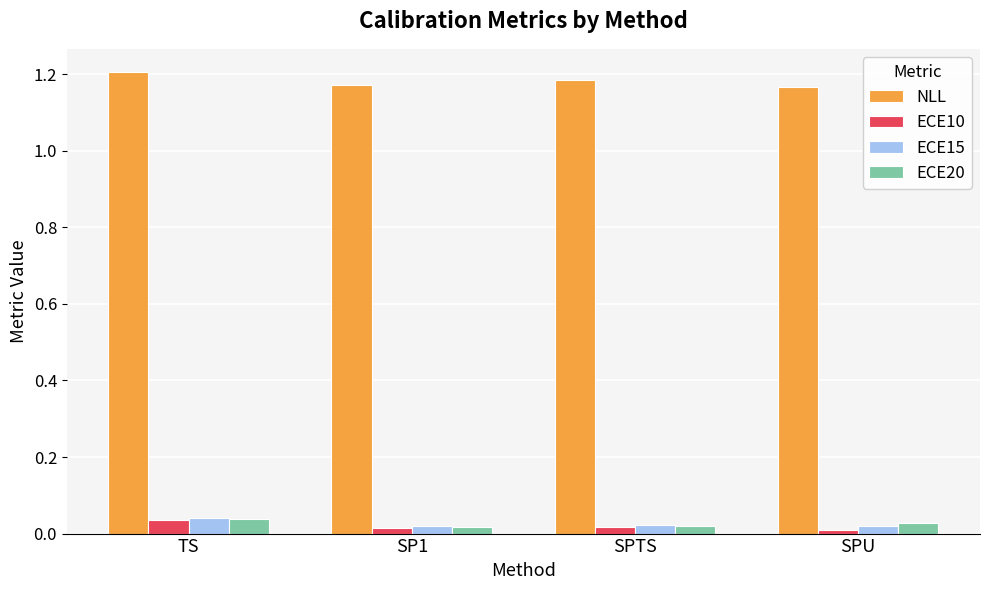

How many bars are there in total?

16